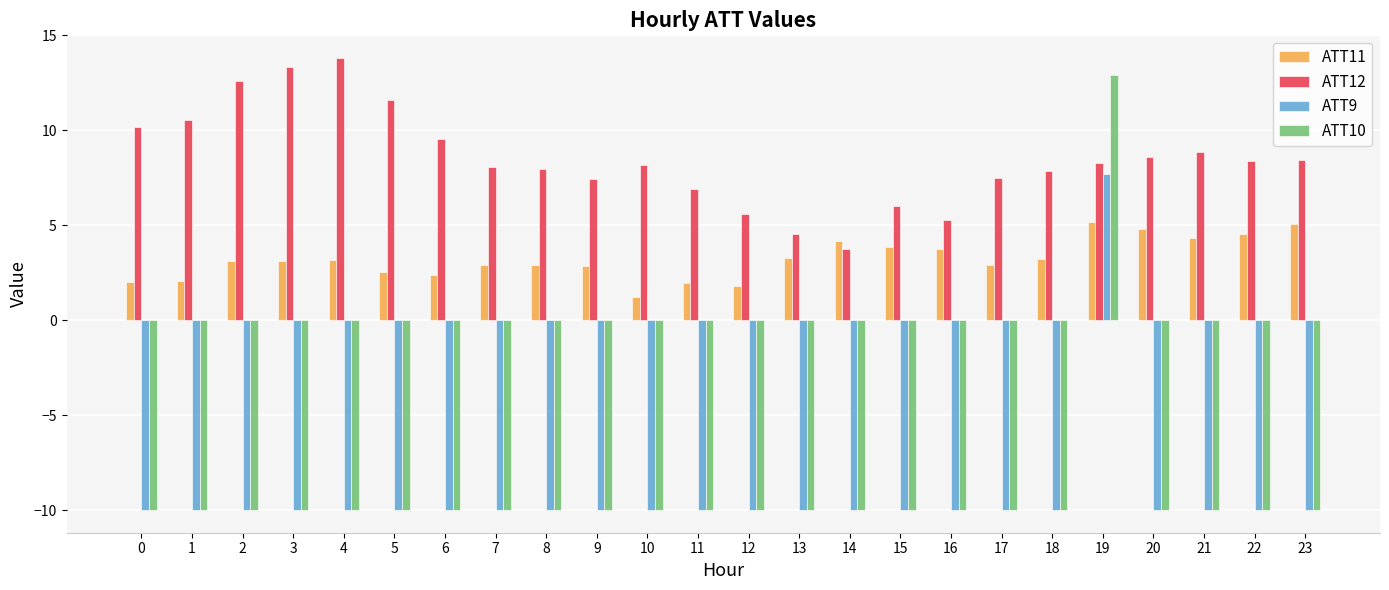

Which category has the lowest value in the ATT12 series?

14